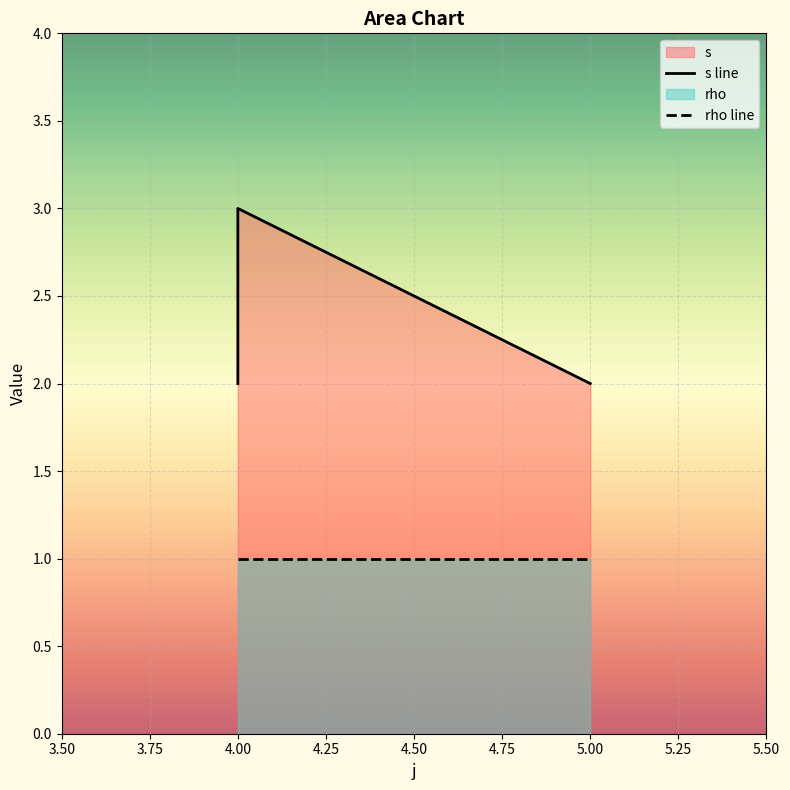

Which category has the lowest value across all series?

4